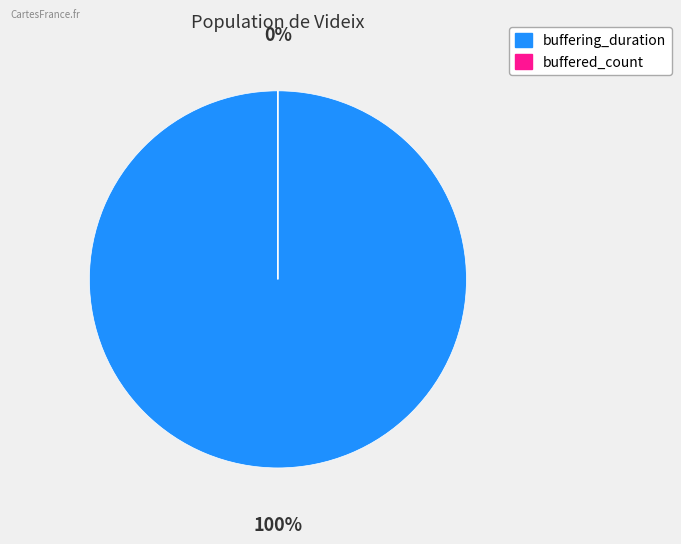

To the nearest percent, what is the difference between the largest and smallest slice percentages?

100%